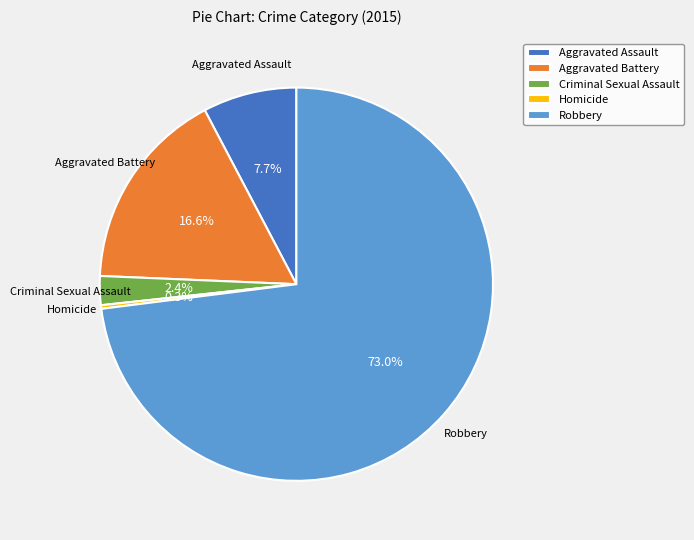

What is the total percentage of Criminal Sexual Assault and Aggravated Assault?

10.1%